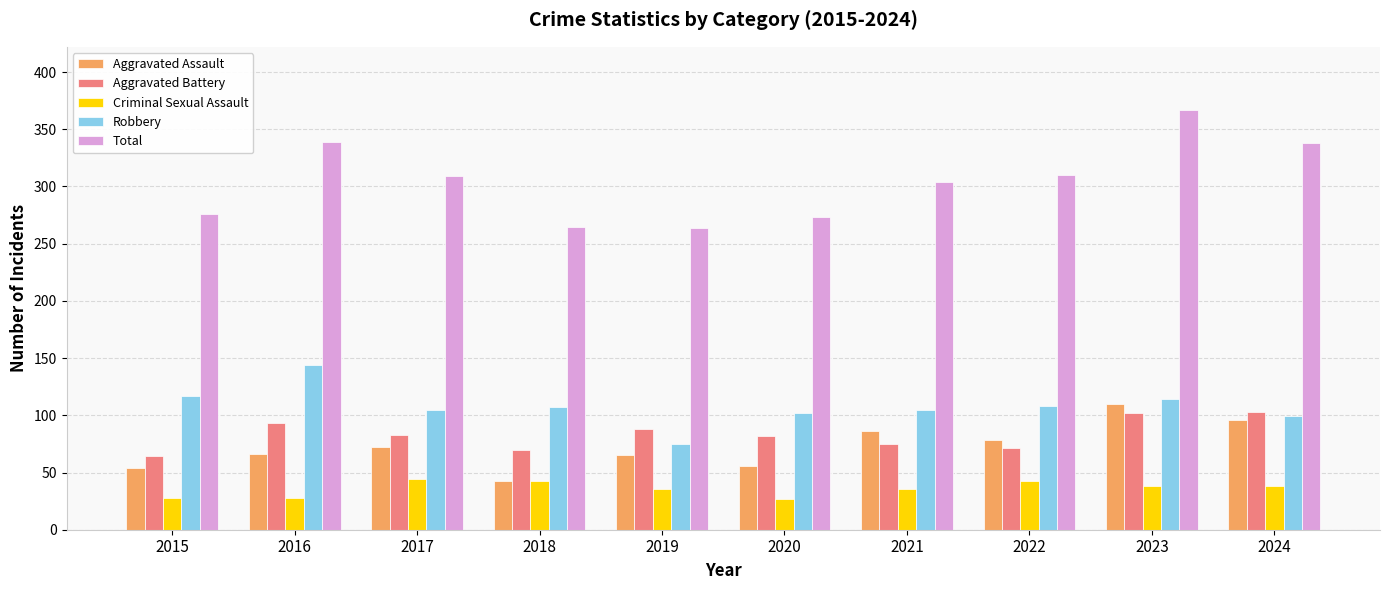

What is the difference between the Criminal Sexual Assault values at 2020 and 2018?

16